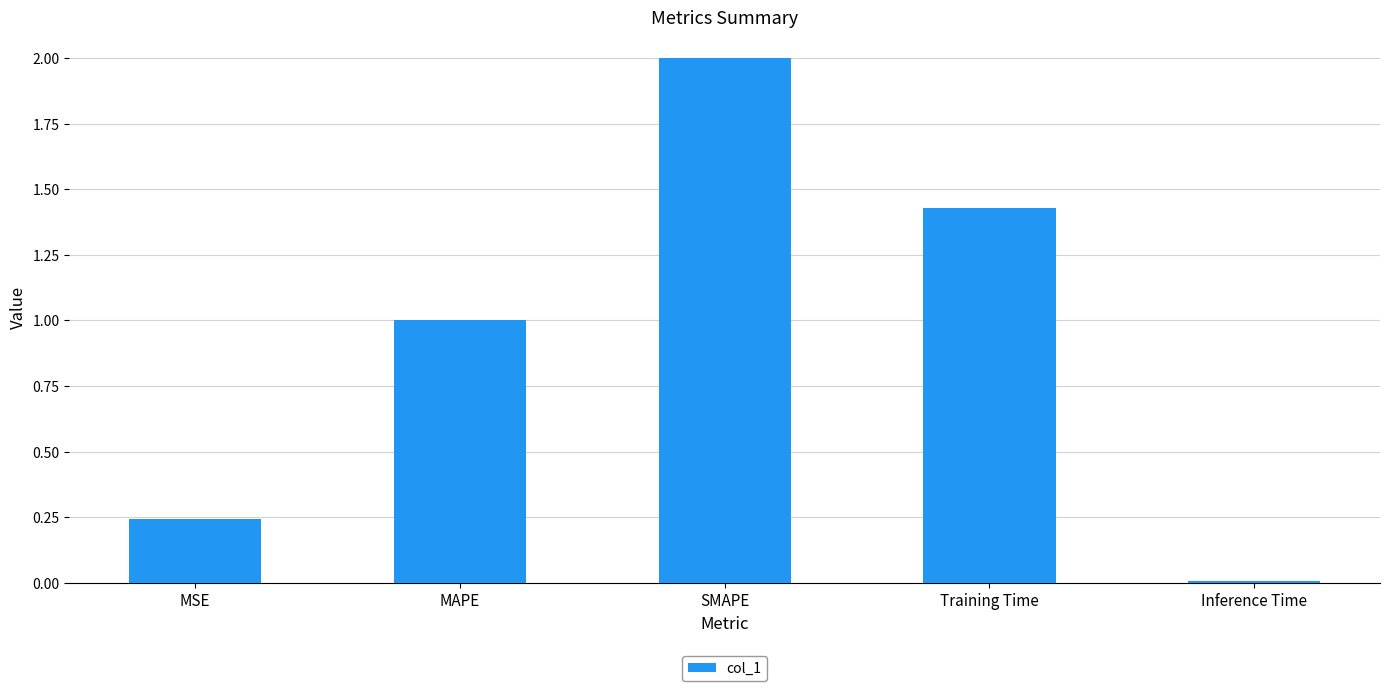

What is the value of the 2nd bar from the left?

1.0